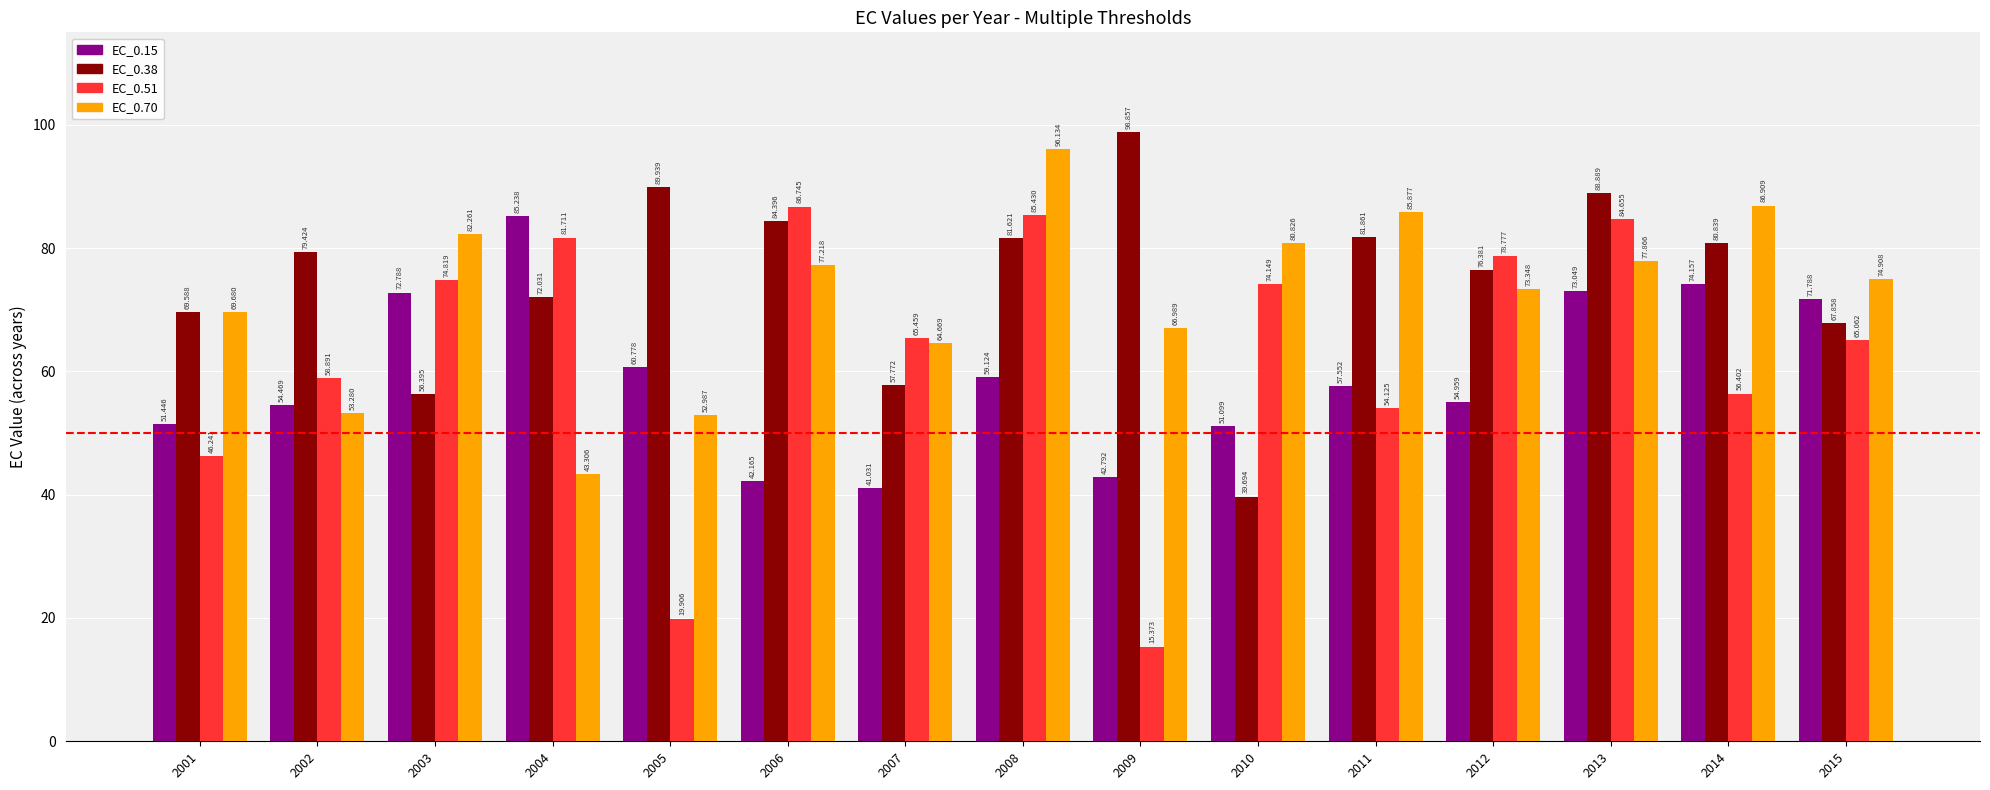

The EC_0.70 series shows 96.1 at 2008. True or false?

True